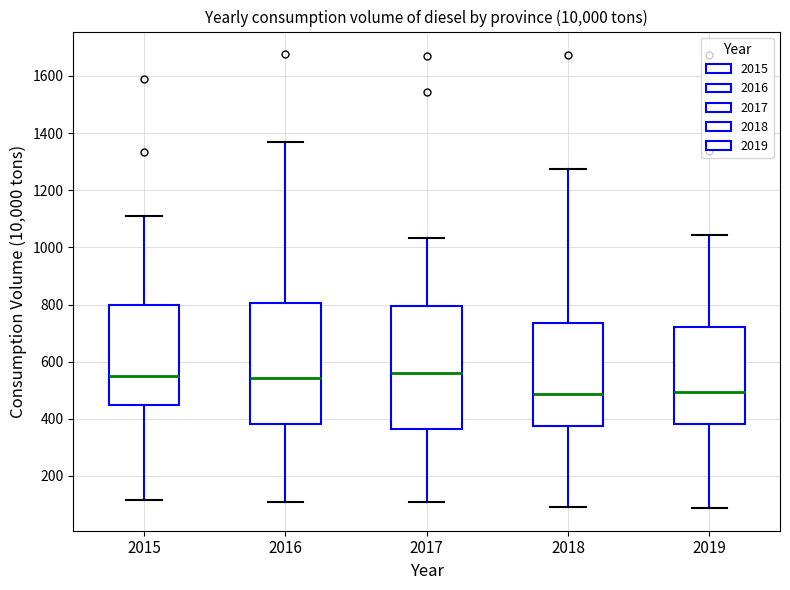

Where does the upper whisker of the box at x = 2017 end on the y-axis? The values are not printed on the chart, so give them approximately, as read against the axis.

1040